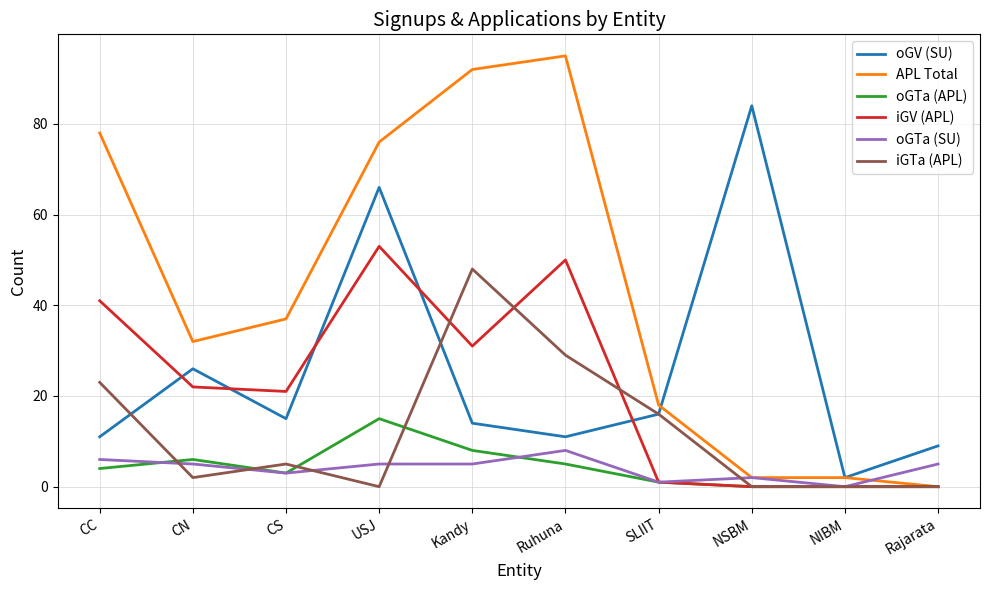

Is the value of iGV (APL) at CS greater than the value of oGTa (SU) at Kandy?

Yes